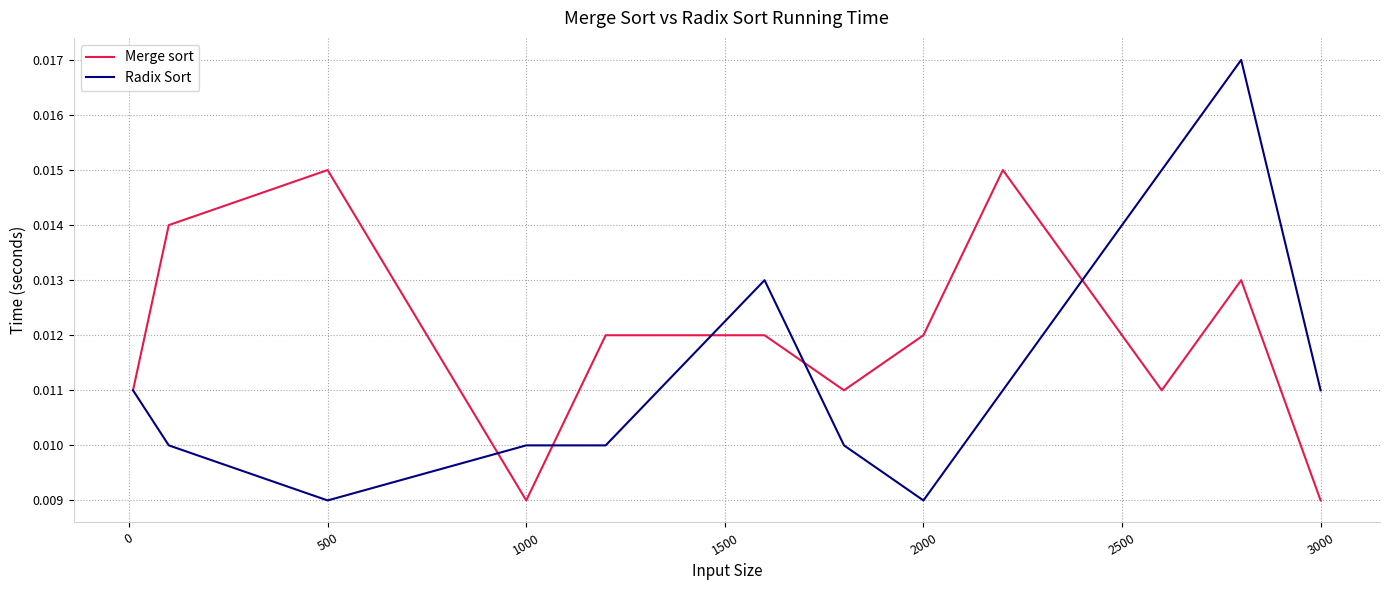

Which series has the largest range (max minus min)?

Radix Sort